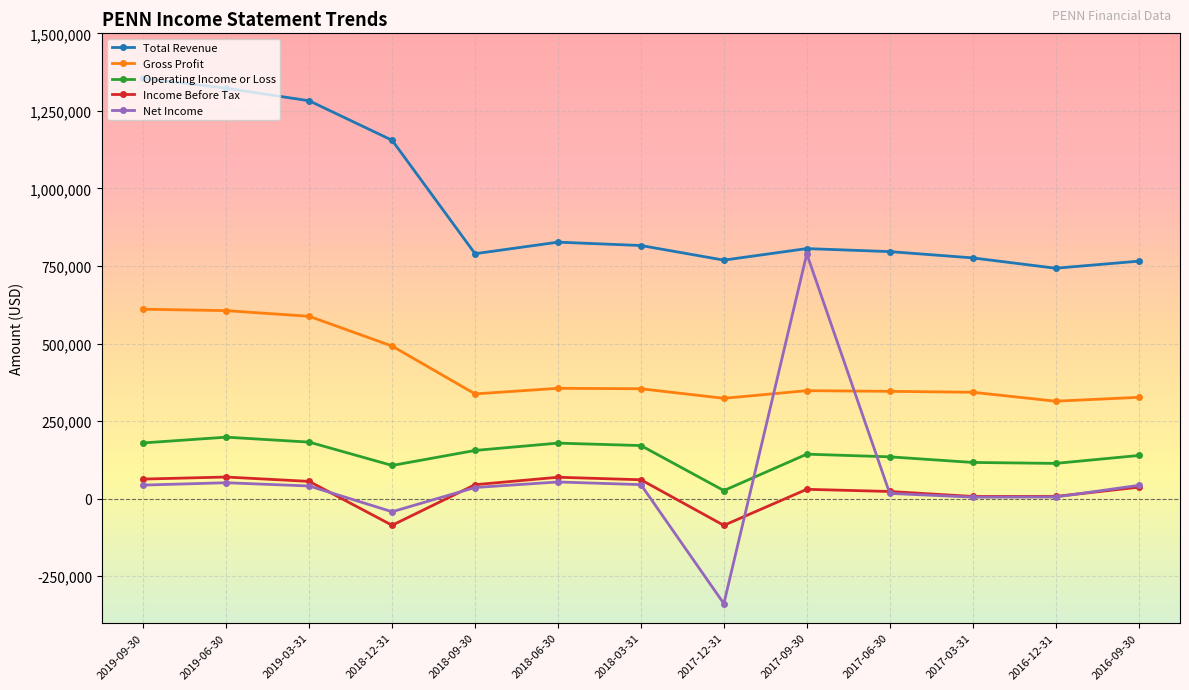

List the series in order of their peak value, highest first.

Total Revenue, Net Income, Gross Profit, Operating Income or Loss, Income Before Tax